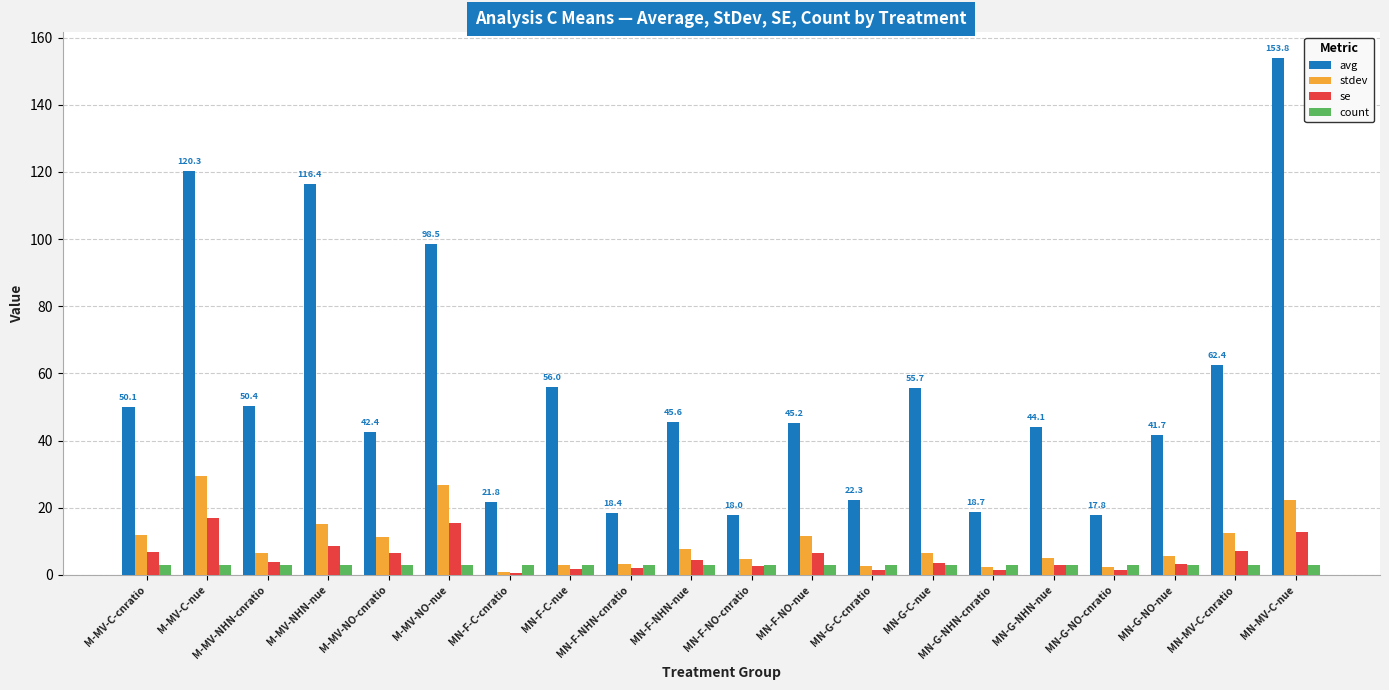

What are all the series names shown in the legend?

avg, stdev, se, count